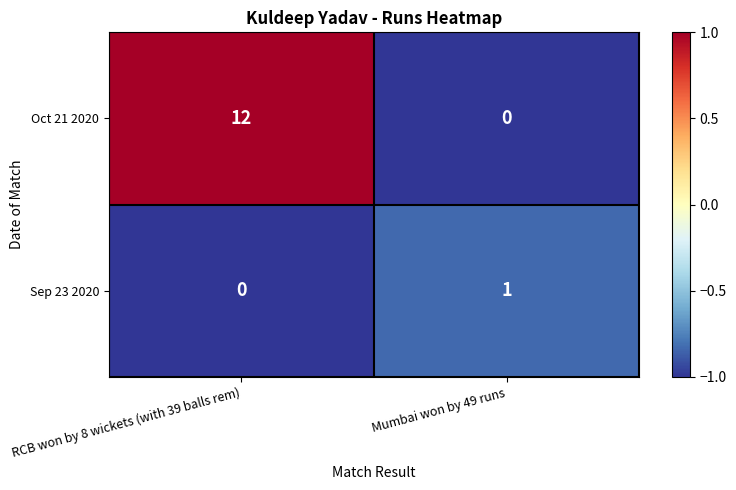

Rank the series by their maximum value, from highest to lowest.

Oct 21 2020, Sep 23 2020